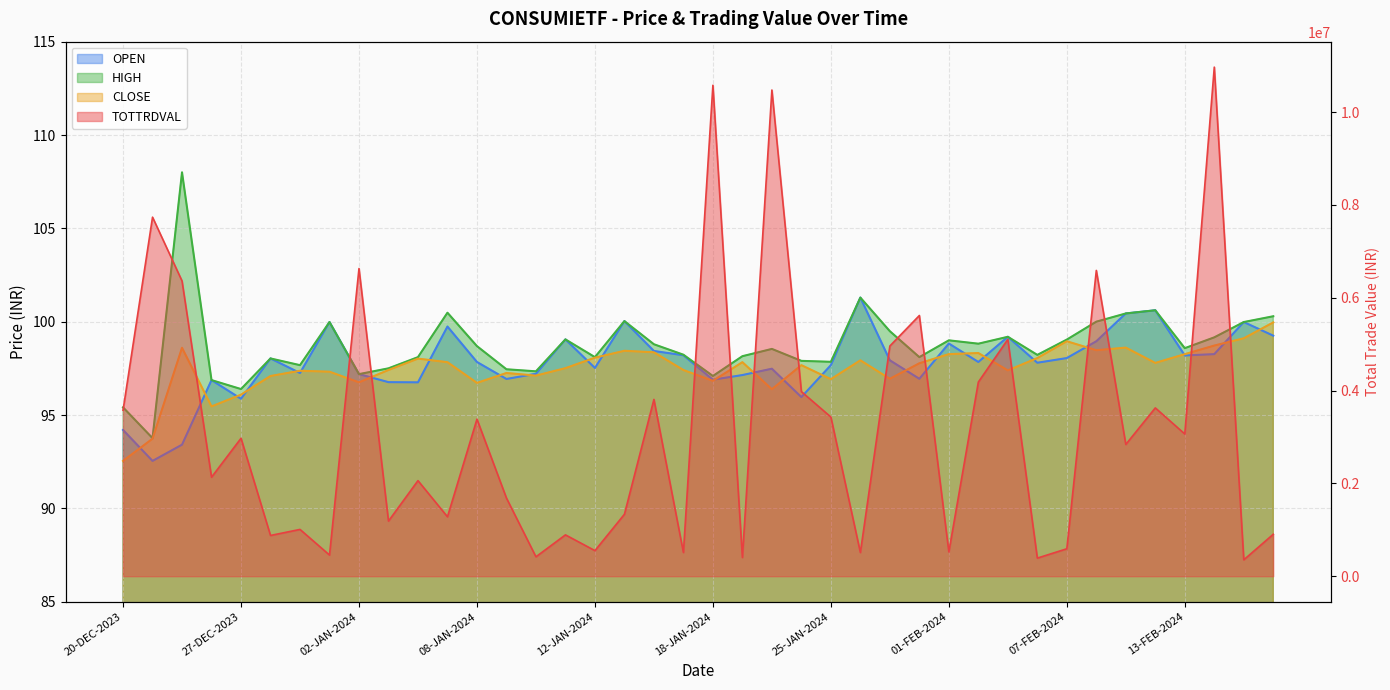

How many data points in HIGH are above 98?

28